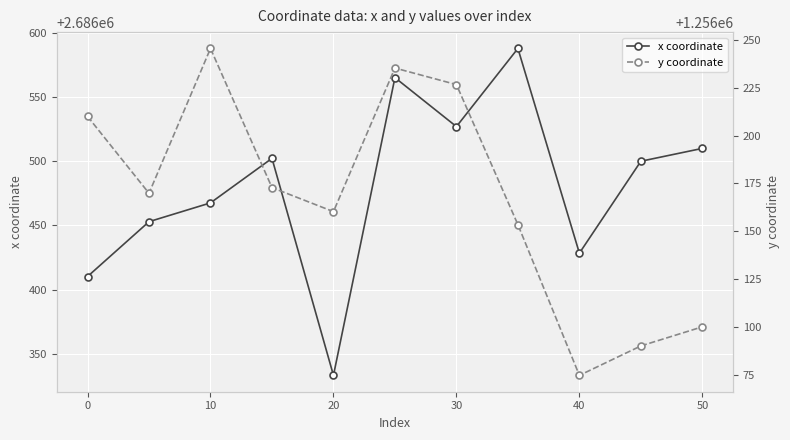

True or false: x coordinate has more than 1 interior local peaks.

True